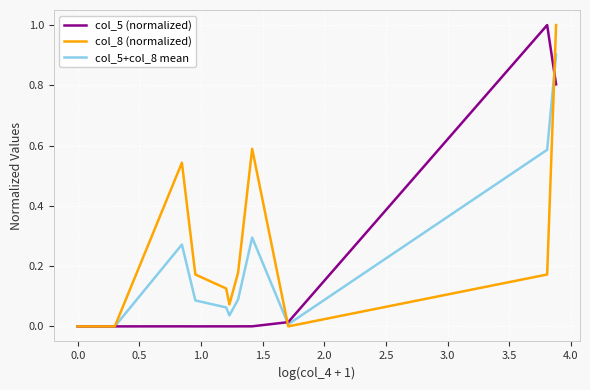

True or false: col_5 (normalized) has more than 0 interior local peaks.

True